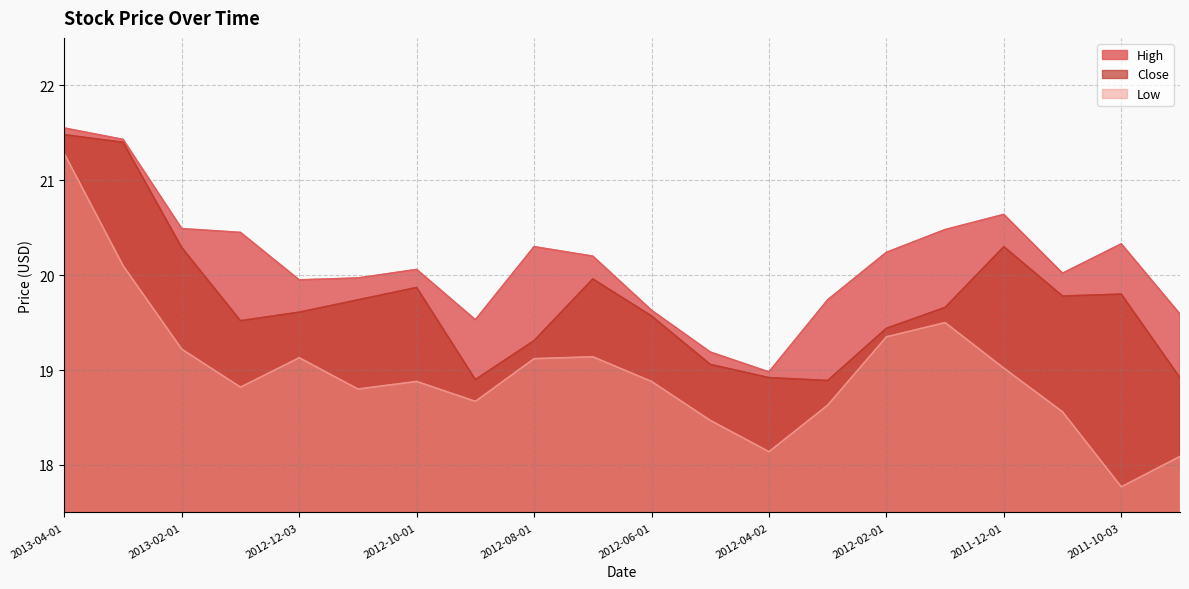

Reading left to right, transcribe all the data shown in this chart.

High: 2013-04-01=21.5	2013-03-01=21.4	2013-02-01=20.5	2013-01-02=20.5	2012-12-03=20.0	2012-11-01=20.0	2012-10-01=20.1	2012-09-04=19.5	2012-08-01=20.3	2012-07-02=20.2	2012-06-01=19.6	2012-05-01=19.2	2012-04-02=19.0	2012-03-01=19.7	2012-02-01=20.2	2012-01-03=20.5	2011-12-01=20.6	2011-11-01=20.0	2011-10-03=20.3	2011-09-01=19.6
Close: 2013-04-01=21.5	2013-03-01=21.4	2013-02-01=20.3	2013-01-02=19.5	2012-12-03=19.6	2012-11-01=19.7	2012-10-01=19.9	2012-09-04=18.9	2012-08-01=19.3	2012-07-02=20.0	2012-06-01=19.6	2012-05-01=19.1	2012-04-02=18.9	2012-03-01=18.9	2012-02-01=19.4	2012-01-03=19.7	2011-12-01=20.3	2011-11-01=19.8	2011-10-03=19.8	2011-09-01=18.9
Low: 2013-04-01=21.3	2013-03-01=20.1	2013-02-01=19.2	2013-01-02=18.8	2012-12-03=19.1	2012-11-01=18.8	2012-10-01=18.9	2012-09-04=18.7	2012-08-01=19.1	2012-07-02=19.1	2012-06-01=18.9	2012-05-01=18.5	2012-04-02=18.1	2012-03-01=18.6	2012-02-01=19.4	2012-01-03=19.5	2011-12-01=19.0	2011-11-01=18.6	2011-10-03=17.8	2011-09-01=18.1